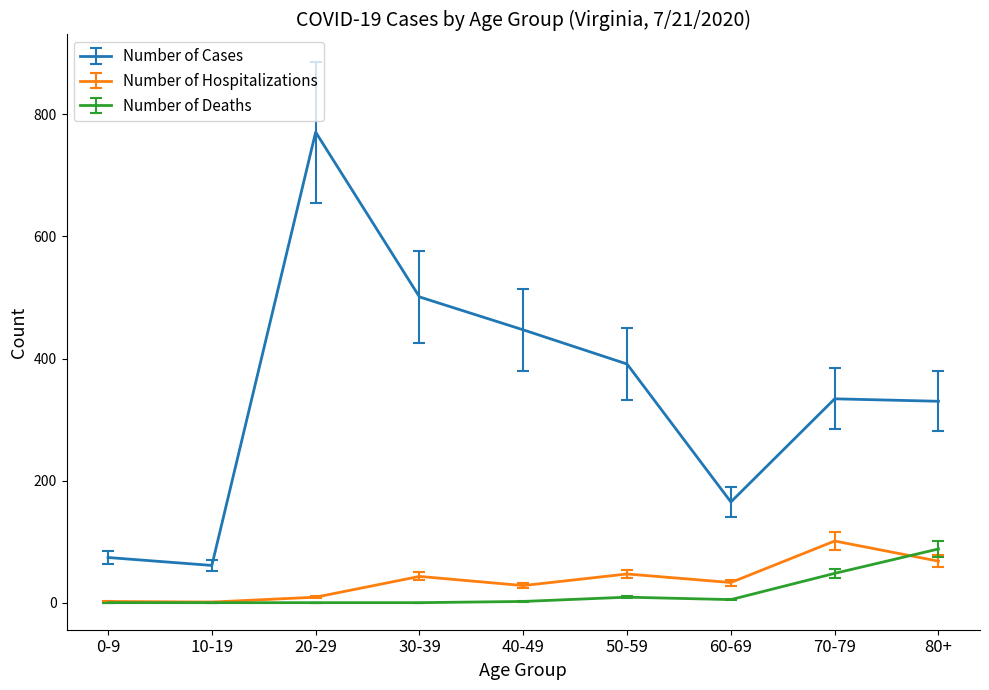

How many lines are shown in the chart?

3